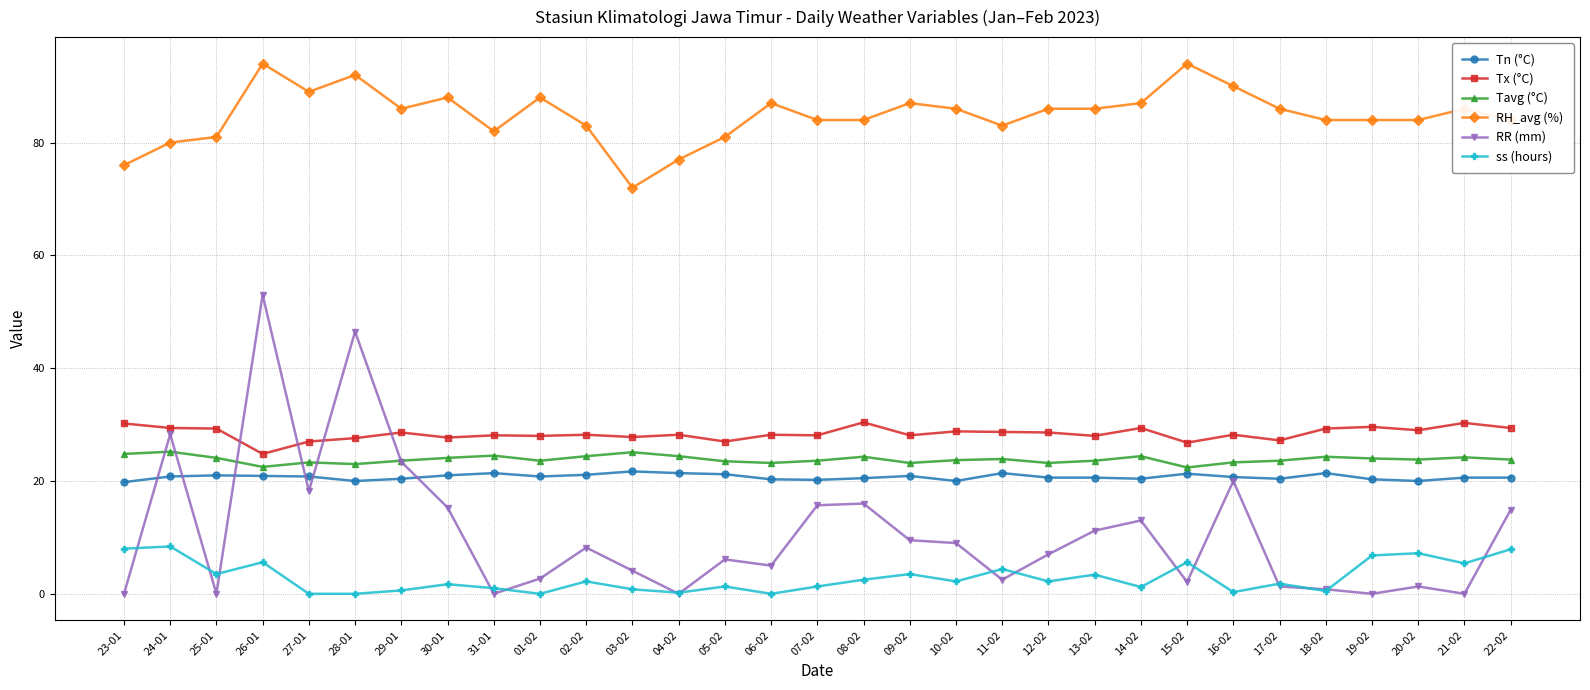

How many times do RR (mm) and Tavg (°C) cross each other?

6